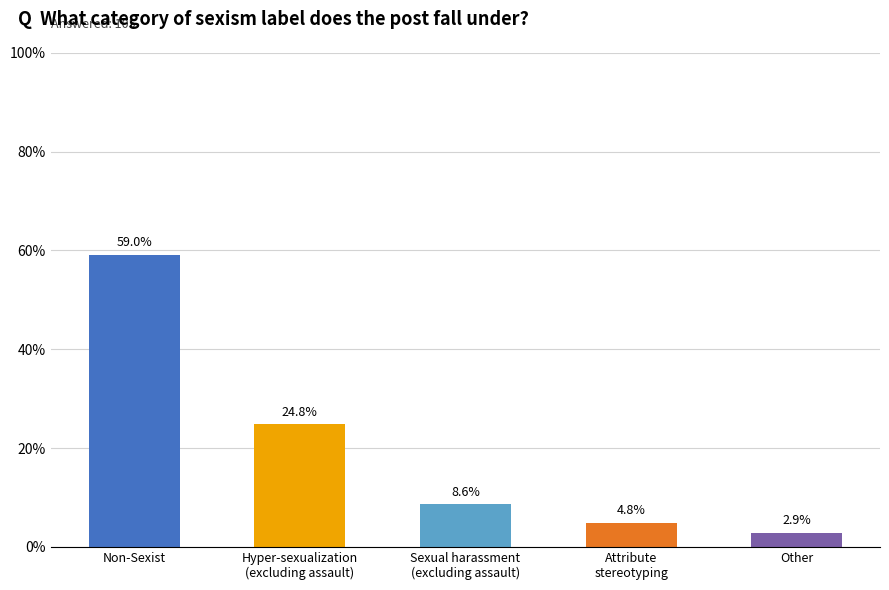

What is the difference between the values at Attribute
stereotyping and Other?

1.9